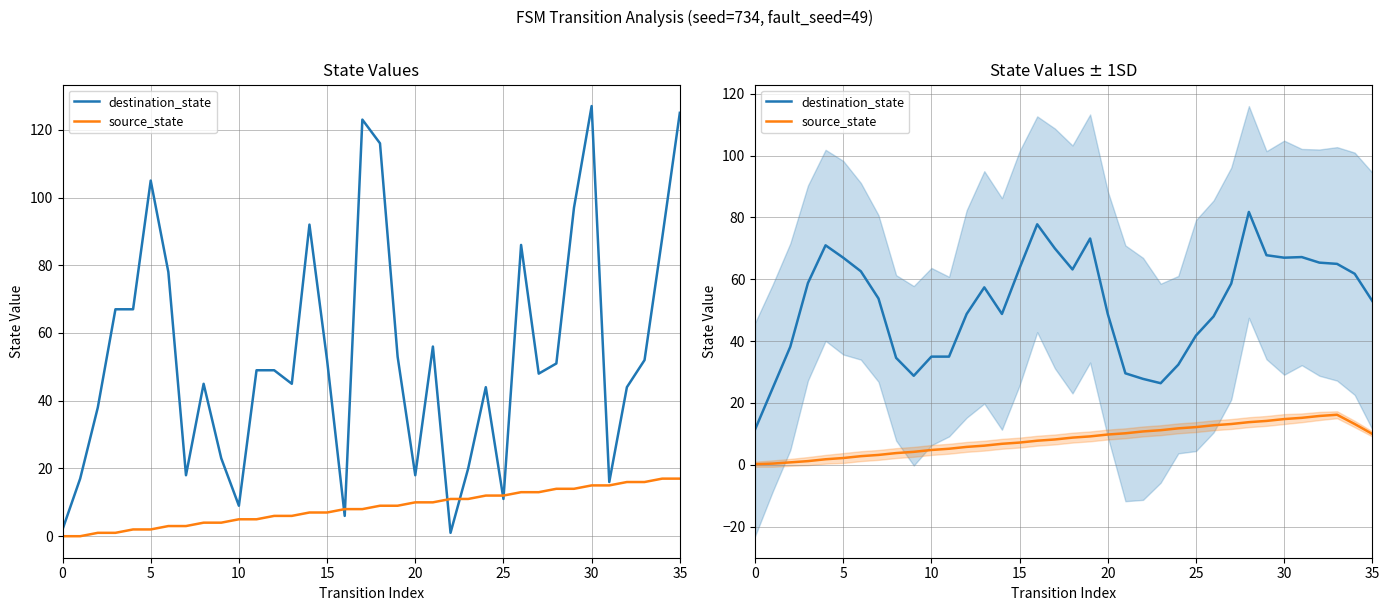

At which category is the sum across all series the highest?

28